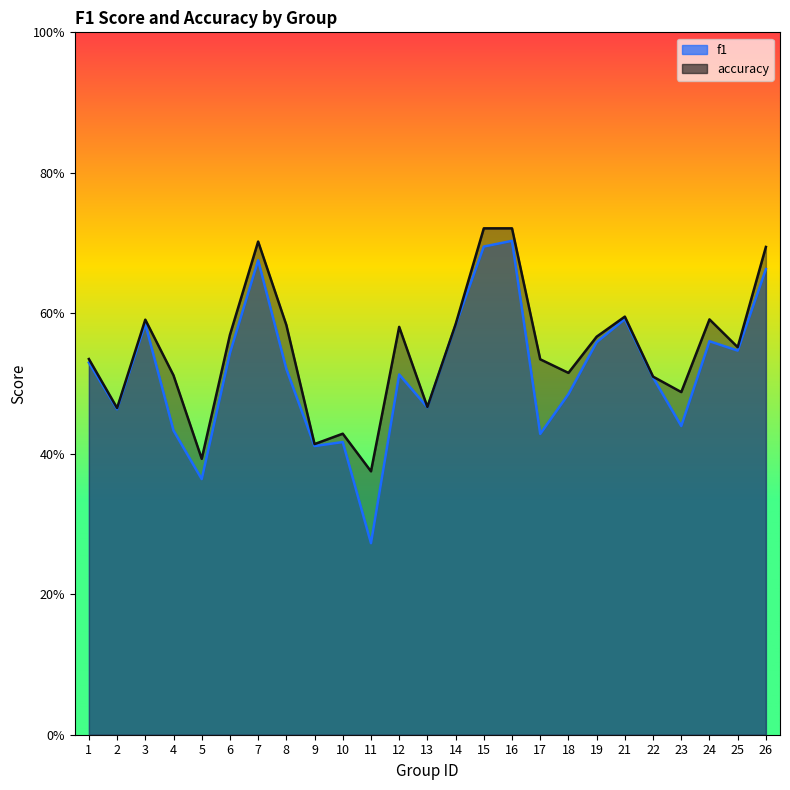

What is the difference between the maximum and minimum values in the accuracy series?

0.3